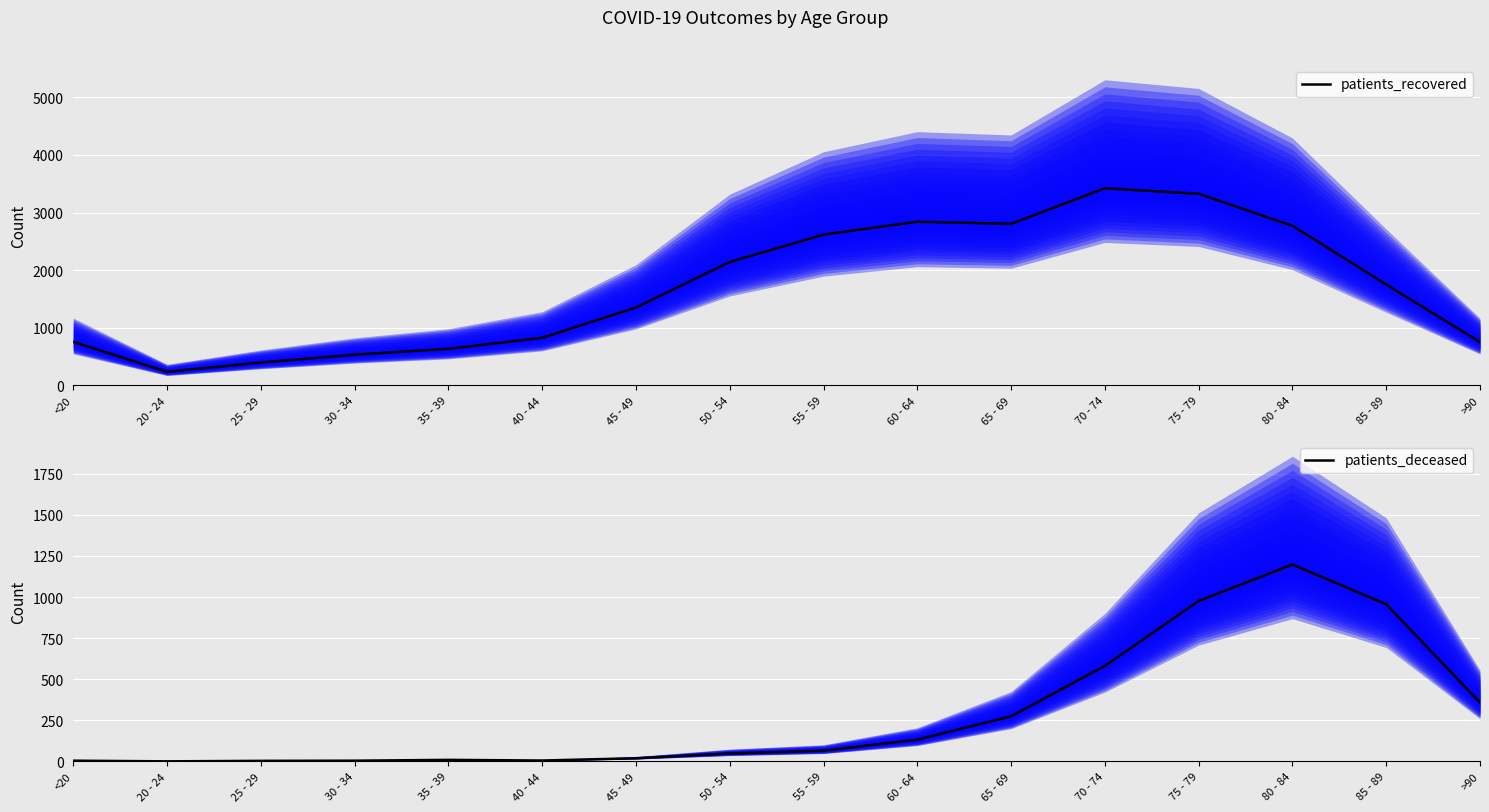

True or false: patients_deceased and patients_recovered cross at least once.

False